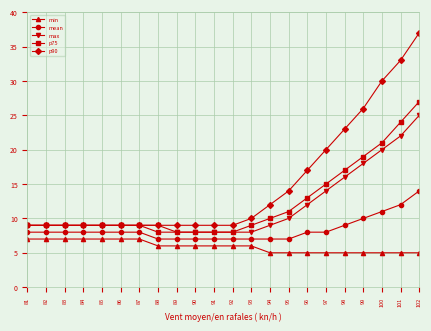

Between 94 and 95, which series saw the biggest shift?

p90